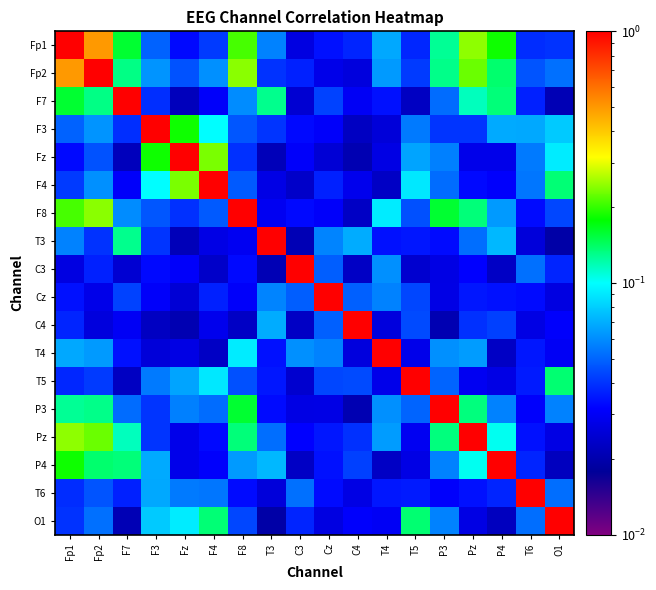

Reading left to right, what are all the values shown in this chart?

Fp1: Fp1=1.0	Fp2=0.5	F7=0.2	F3=0.0	Fz=0.0	F4=0.0	F8=0.2	T3=0.1	C3=0.0	Cz=0.0	C4=0.0	T4=0.1	T5=0.0	P3=0.1	Pz=0.2	P4=0.2	T6=0.0	O1=0.0
Fp2: Fp1=0.5	Fp2=1.0	F7=0.1	F3=0.1	Fz=0.0	F4=0.1	F8=0.2	T3=0.0	C3=0.0	Cz=0.0	C4=0.0	T4=0.1	T5=0.0	P3=0.1	Pz=0.2	P4=0.1	T6=0.0	O1=0.1
F7: Fp1=0.2	Fp2=0.1	F7=1.0	F3=0.0	Fz=0.0	F4=0.0	F8=0.1	T3=0.1	C3=0.0	Cz=0.0	C4=0.0	T4=0.0	T5=0.0	P3=0.1	Pz=0.1	P4=0.1	T6=0.0	O1=0.0
F3: Fp1=0.0	Fp2=0.1	F7=0.0	F3=1.0	Fz=0.2	F4=0.1	F8=0.0	T3=0.0	C3=0.0	Cz=0.0	C4=0.0	T4=0.0	T5=0.1	P3=0.0	Pz=0.0	P4=0.1	T6=0.1	O1=0.1
Fz: Fp1=0.0	Fp2=0.0	F7=0.0	F3=0.2	Fz=1.0	F4=0.2	F8=0.0	T3=0.0	C3=0.0	Cz=0.0	C4=0.0	T4=0.0	T5=0.1	P3=0.1	Pz=0.0	P4=0.0	T6=0.1	O1=0.1
F4: Fp1=0.0	Fp2=0.1	F7=0.0	F3=0.1	Fz=0.2	F4=1.0	F8=0.0	T3=0.0	C3=0.0	Cz=0.0	C4=0.0	T4=0.0	T5=0.1	P3=0.1	Pz=0.0	P4=0.0	T6=0.1	O1=0.1
F8: Fp1=0.2	Fp2=0.2	F7=0.1	F3=0.0	Fz=0.0	F4=0.0	F8=1.0	T3=0.0	C3=0.0	Cz=0.0	C4=0.0	T4=0.1	T5=0.0	P3=0.2	Pz=0.1	P4=0.1	T6=0.0	O1=0.0
T3: Fp1=0.1	Fp2=0.0	F7=0.1	F3=0.0	Fz=0.0	F4=0.0	F8=0.0	T3=1.0	C3=0.0	Cz=0.1	C4=0.1	T4=0.0	T5=0.0	P3=0.0	Pz=0.1	P4=0.1	T6=0.0	O1=0.0
C3: Fp1=0.0	Fp2=0.0	F7=0.0	F3=0.0	Fz=0.0	F4=0.0	F8=0.0	T3=0.0	C3=1.0	Cz=0.0	C4=0.0	T4=0.1	T5=0.0	P3=0.0	Pz=0.0	P4=0.0	T6=0.1	O1=0.0
Cz: Fp1=0.0	Fp2=0.0	F7=0.0	F3=0.0	Fz=0.0	F4=0.0	F8=0.0	T3=0.1	C3=0.0	Cz=1.0	C4=0.0	T4=0.1	T5=0.0	P3=0.0	Pz=0.0	P4=0.0	T6=0.0	O1=0.0
C4: Fp1=0.0	Fp2=0.0	F7=0.0	F3=0.0	Fz=0.0	F4=0.0	F8=0.0	T3=0.1	C3=0.0	Cz=0.0	C4=1.0	T4=0.0	T5=0.0	P3=0.0	Pz=0.0	P4=0.0	T6=0.0	O1=0.0
T4: Fp1=0.1	Fp2=0.1	F7=0.0	F3=0.0	Fz=0.0	F4=0.0	F8=0.1	T3=0.0	C3=0.1	Cz=0.1	C4=0.0	T4=1.0	T5=0.0	P3=0.1	Pz=0.1	P4=0.0	T6=0.0	O1=0.0
T5: Fp1=0.0	Fp2=0.0	F7=0.0	F3=0.1	Fz=0.1	F4=0.1	F8=0.0	T3=0.0	C3=0.0	Cz=0.0	C4=0.0	T4=0.0	T5=1.0	P3=0.0	Pz=0.0	P4=0.0	T6=0.0	O1=0.1
P3: Fp1=0.1	Fp2=0.1	F7=0.1	F3=0.0	Fz=0.1	F4=0.1	F8=0.2	T3=0.0	C3=0.0	Cz=0.0	C4=0.0	T4=0.1	T5=0.0	P3=1.0	Pz=0.1	P4=0.1	T6=0.0	O1=0.1
Pz: Fp1=0.2	Fp2=0.2	F7=0.1	F3=0.0	Fz=0.0	F4=0.0	F8=0.1	T3=0.1	C3=0.0	Cz=0.0	C4=0.0	T4=0.1	T5=0.0	P3=0.1	Pz=1.0	P4=0.1	T6=0.0	O1=0.0
P4: Fp1=0.2	Fp2=0.1	F7=0.1	F3=0.1	Fz=0.0	F4=0.0	F8=0.1	T3=0.1	C3=0.0	Cz=0.0	C4=0.0	T4=0.0	T5=0.0	P3=0.1	Pz=0.1	P4=1.0	T6=0.0	O1=0.0
T6: Fp1=0.0	Fp2=0.0	F7=0.0	F3=0.1	Fz=0.1	F4=0.1	F8=0.0	T3=0.0	C3=0.1	Cz=0.0	C4=0.0	T4=0.0	T5=0.0	P3=0.0	Pz=0.0	P4=0.0	T6=1.0	O1=0.1
O1: Fp1=0.0	Fp2=0.1	F7=0.0	F3=0.1	Fz=0.1	F4=0.1	F8=0.0	T3=0.0	C3=0.0	Cz=0.0	C4=0.0	T4=0.0	T5=0.1	P3=0.1	Pz=0.0	P4=0.0	T6=0.1	O1=1.0